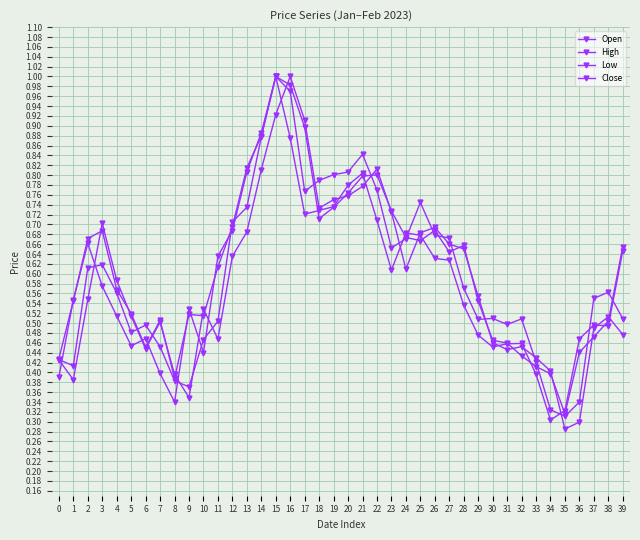

How many categories are shown in the chart?

40